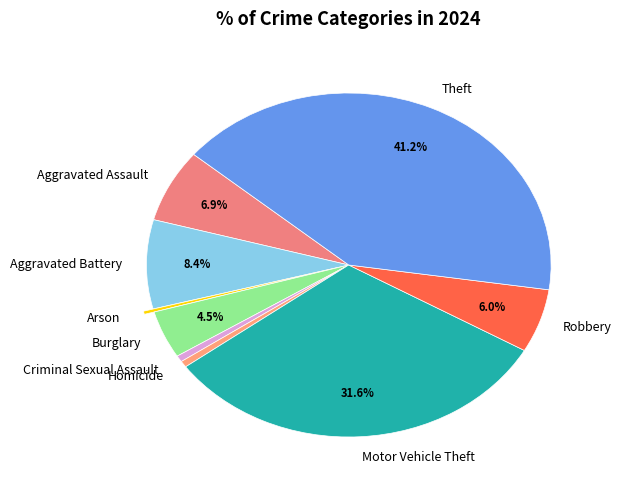

Combined, do Criminal Sexual Assault and Theft account for over 50%?

No